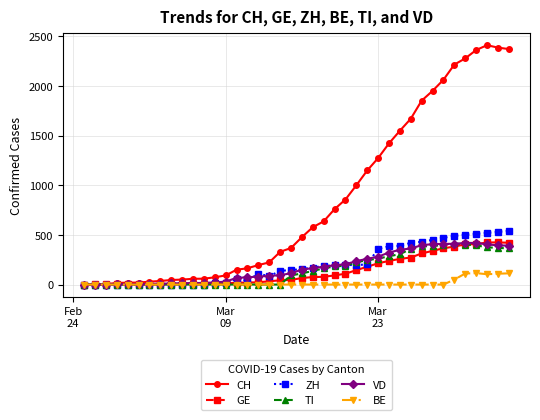

What is the value of the ZH point at the 14th from the left?

19